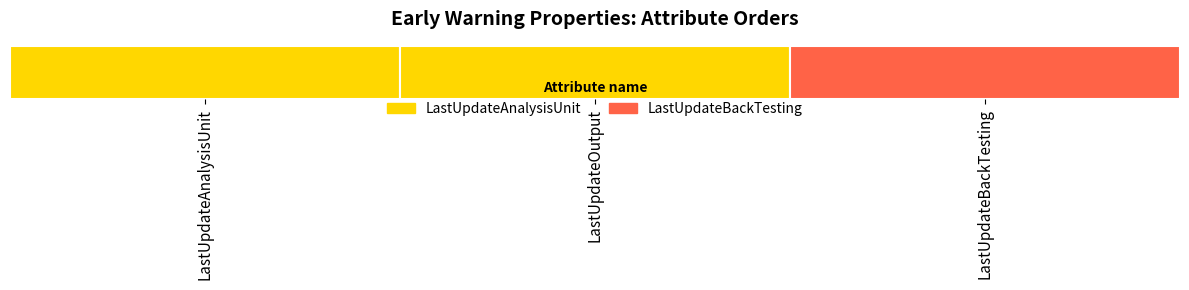

List the labels in order of value, largest first.

LastUpdateBackTesting, LastUpdateOutput, LastUpdateAnalysisUnit